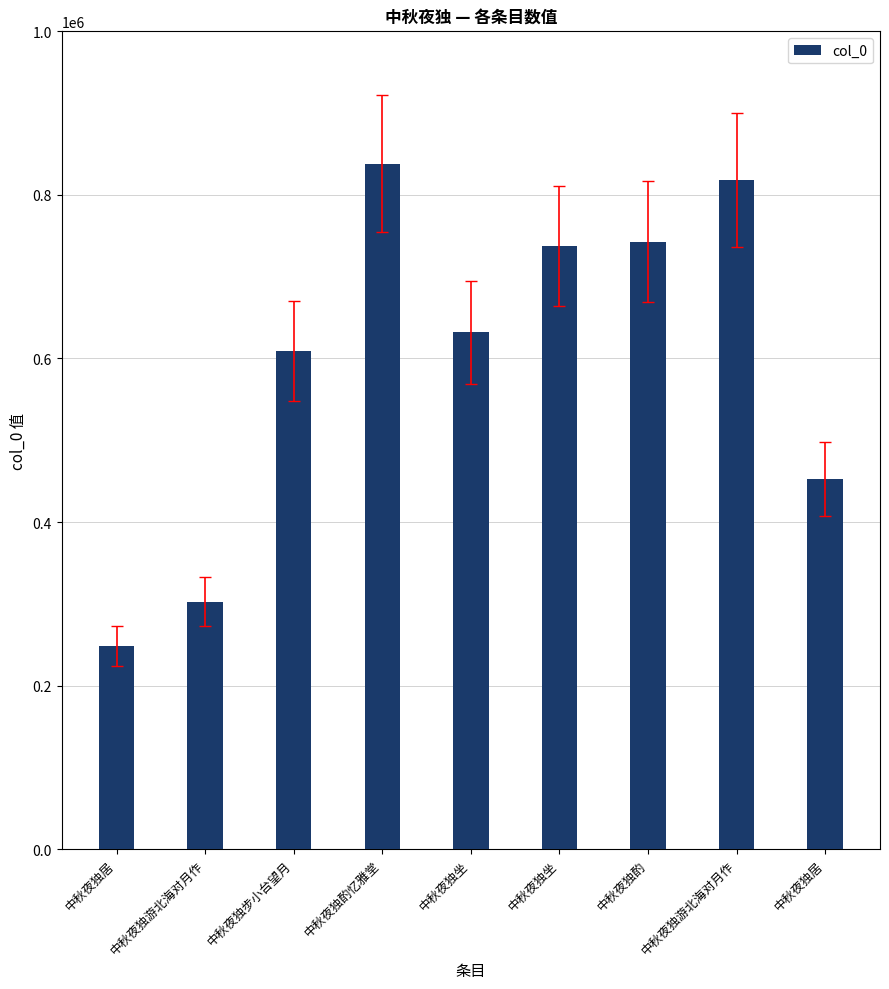

What is the label of the 3rd bar from the left?

中秋夜独步小台望月